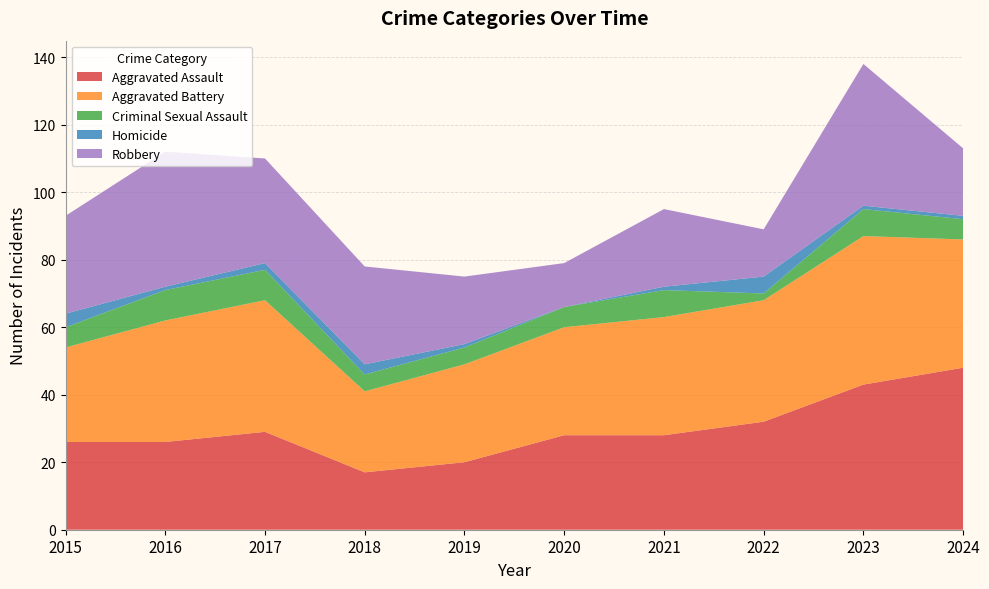

Reading left to right, what are all the values shown in this chart?

Aggravated Assault: 2015=26	2016=26	2017=29	2018=17	2019=20	2020=28	2021=28	2022=32	2023=43	2024=48
Aggravated Battery: 2015=28	2016=36	2017=39	2018=24	2019=29	2020=32	2021=35	2022=36	2023=44	2024=38
Criminal Sexual Assault: 2015=6	2016=9	2017=9	2018=5	2019=5	2020=6	2021=8	2022=2	2023=8	2024=6
Homicide: 2015=4	2016=1	2017=2	2018=3	2019=1	2020=0	2021=1	2022=5	2023=1	2024=1
Robbery: 2015=29	2016=40	2017=31	2018=29	2019=20	2020=13	2021=23	2022=14	2023=42	2024=20